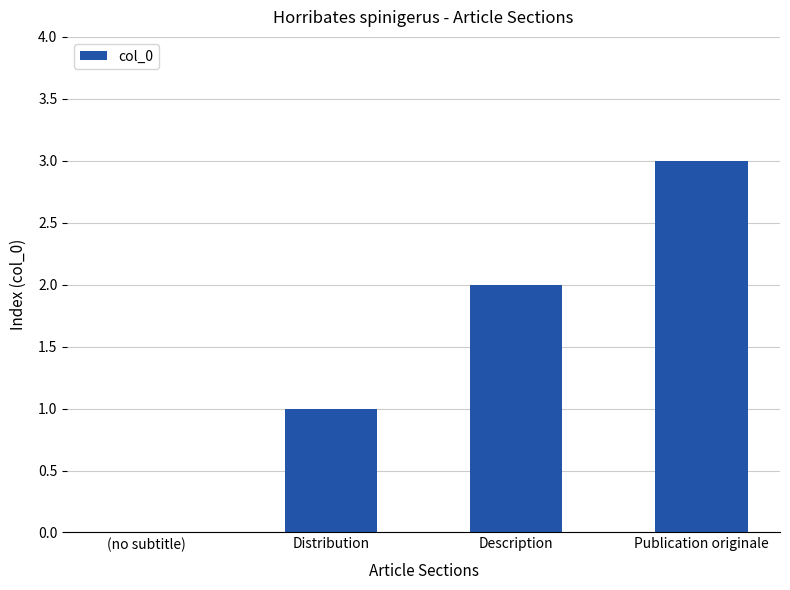

What is the maximum value shown in the chart?

3